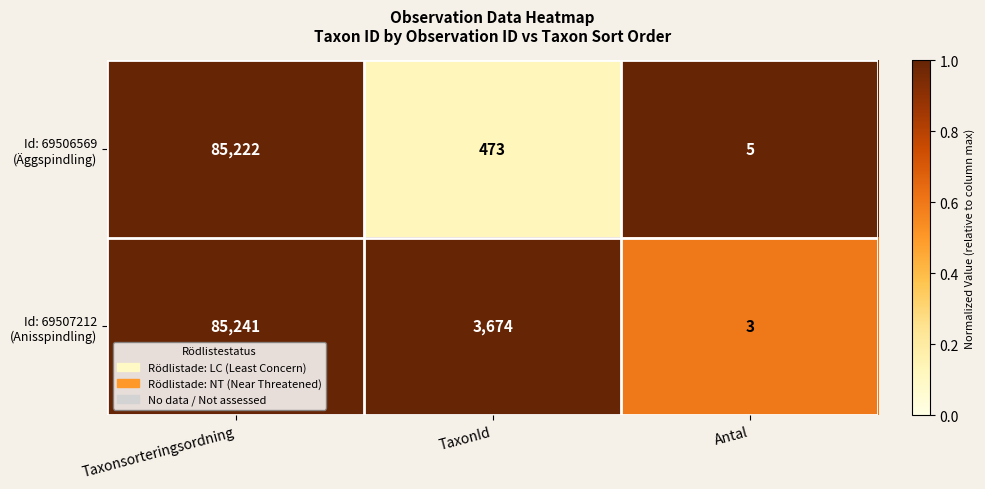

At which category is the sum across all series the highest?

Taxonsorteringsordning